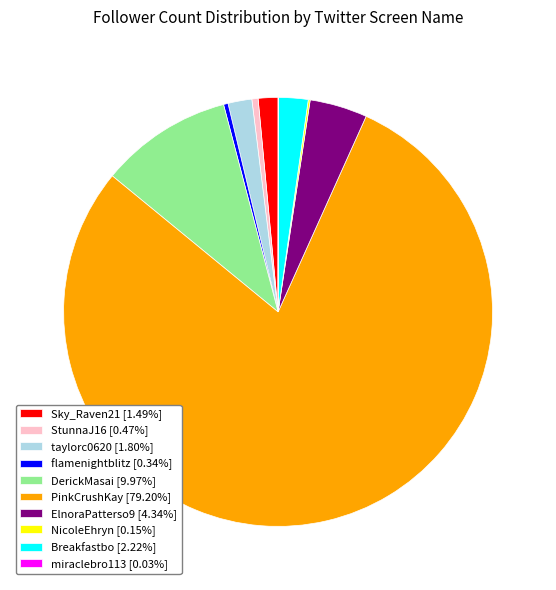

Combined, do StunnaJ16 [0.47%] and flamenightblitz [0.34%] account for over 50%?

No